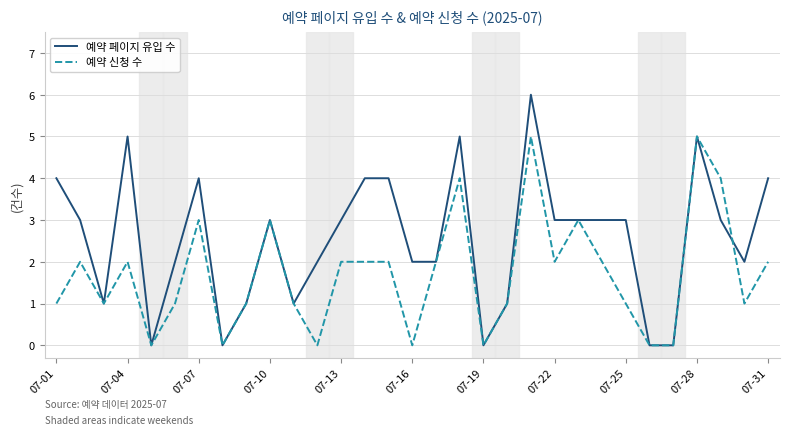

Which series has the largest total across all categories?

예약 페이지 유입 수